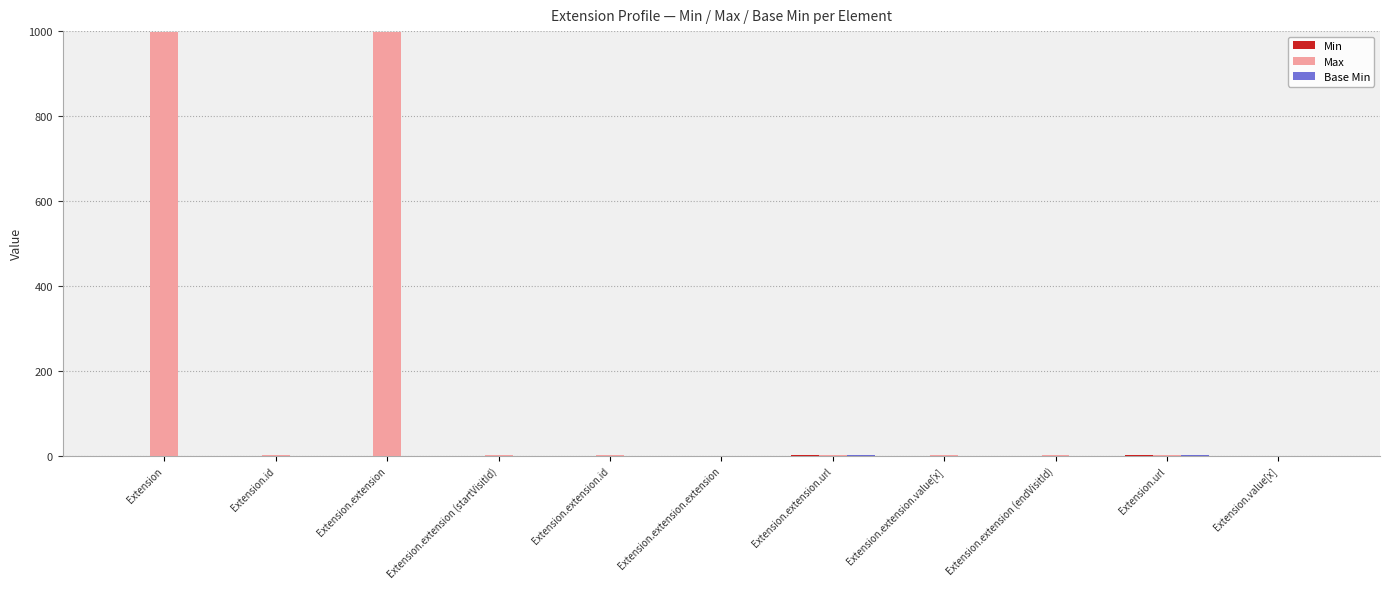

Which series has the largest total across all categories?

Max